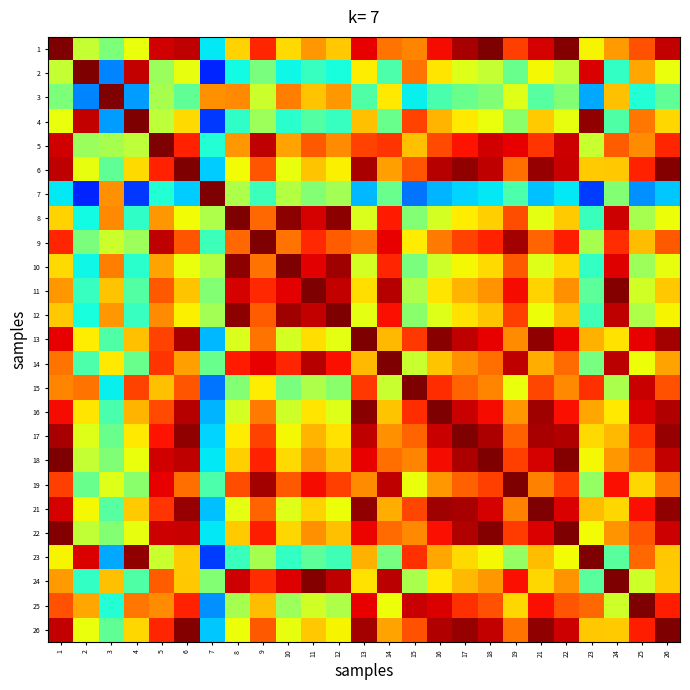

Between 8 and 7, which is larger?

8